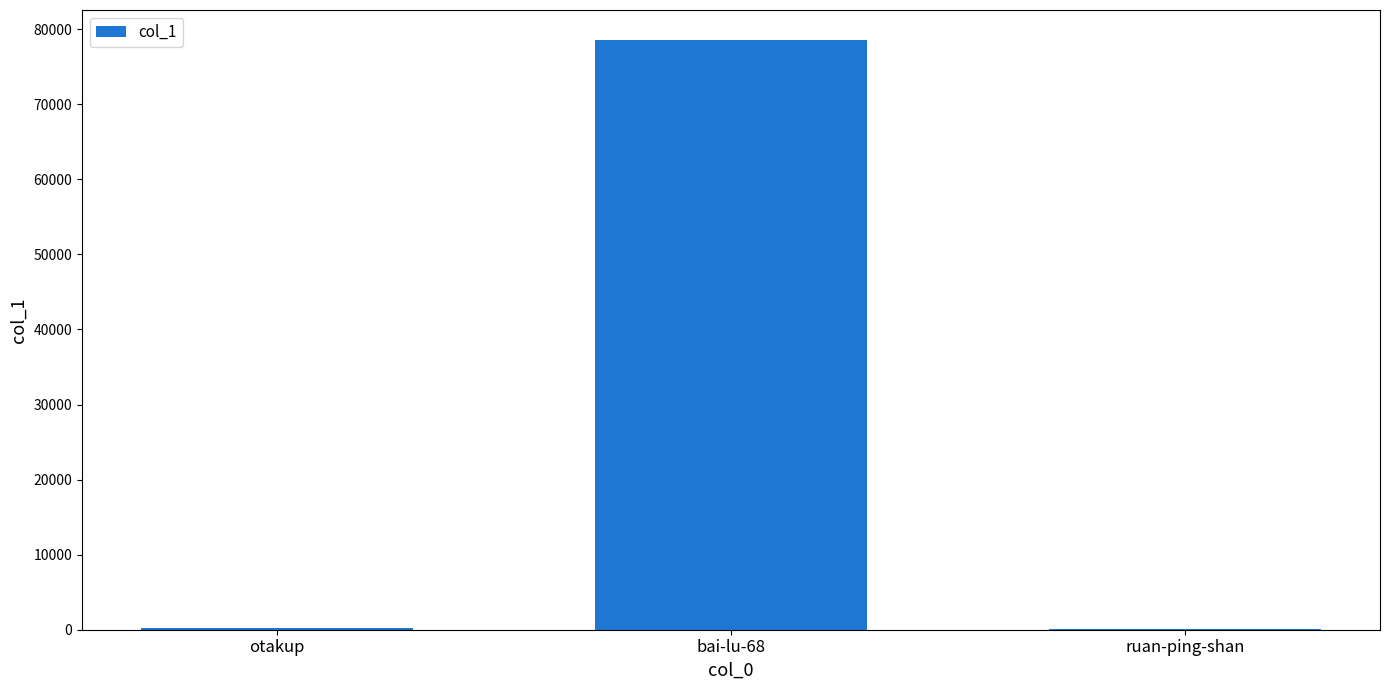

Count the number of categories in the chart.

3